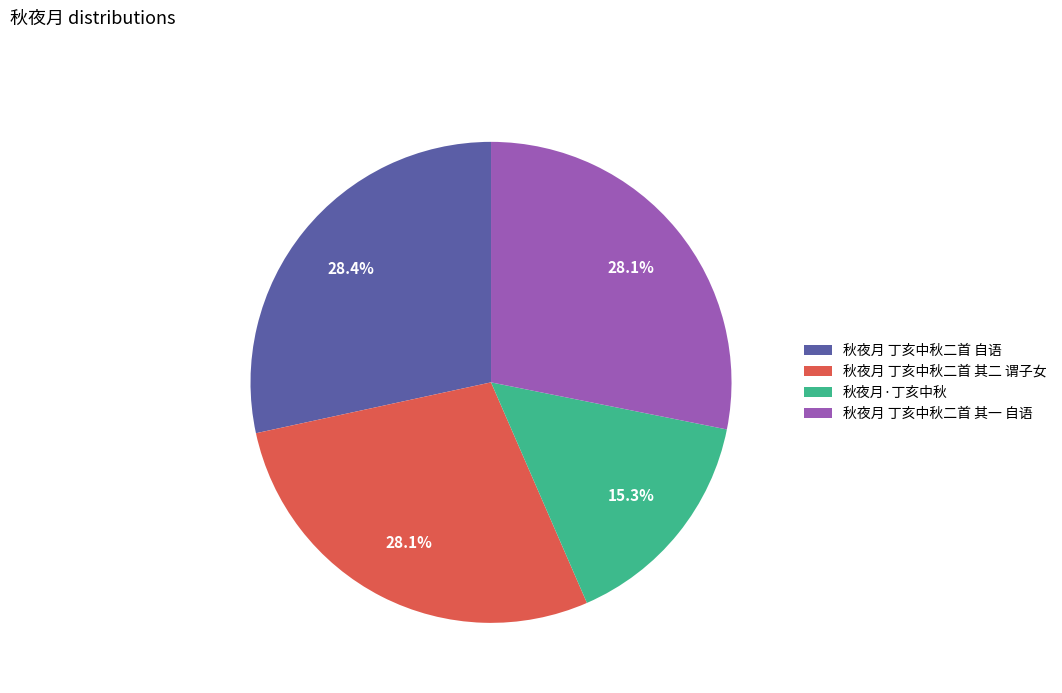

True or false: 秋夜月 丁亥中秋二首 自语 accounts for 36% of the total.

False